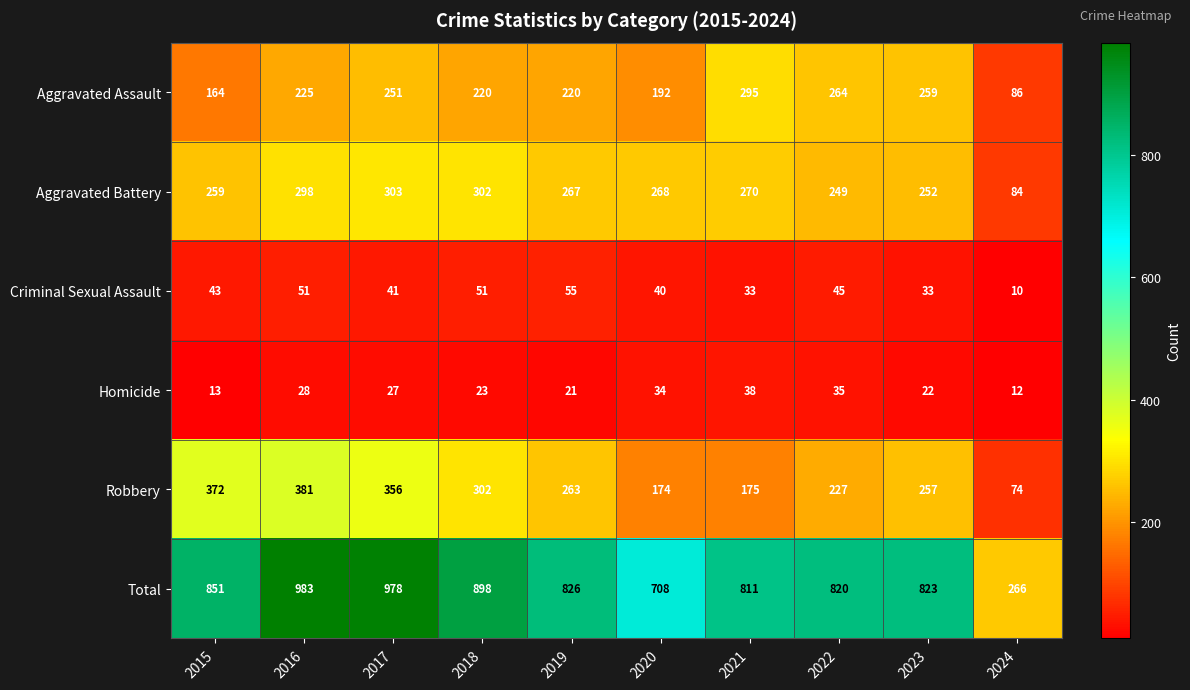

Which series has the largest range (max minus min)?

Total